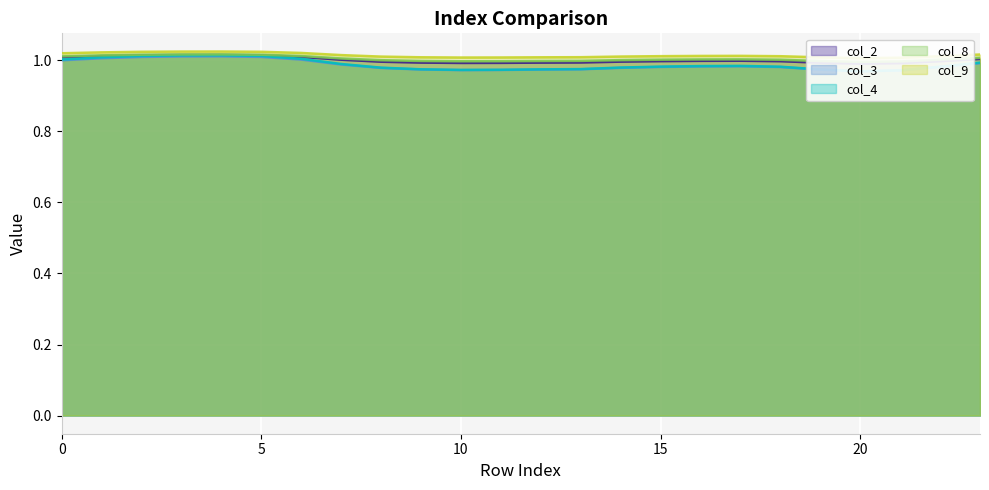

What is the total value across all series at 14?

5.0